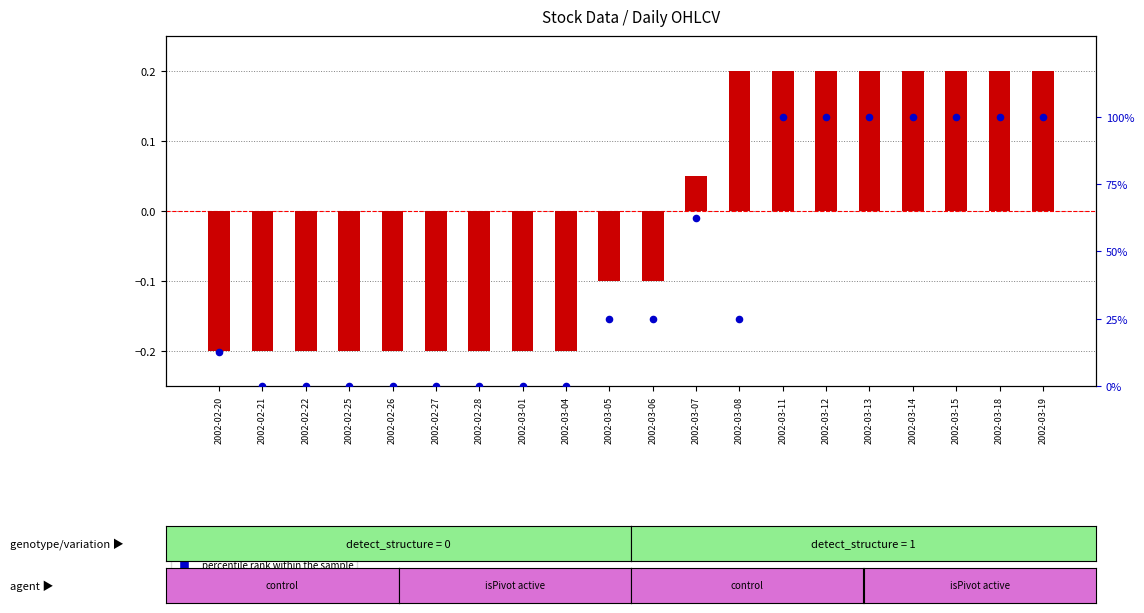

What is the total value across all series at 2002-03-01?

-0.2